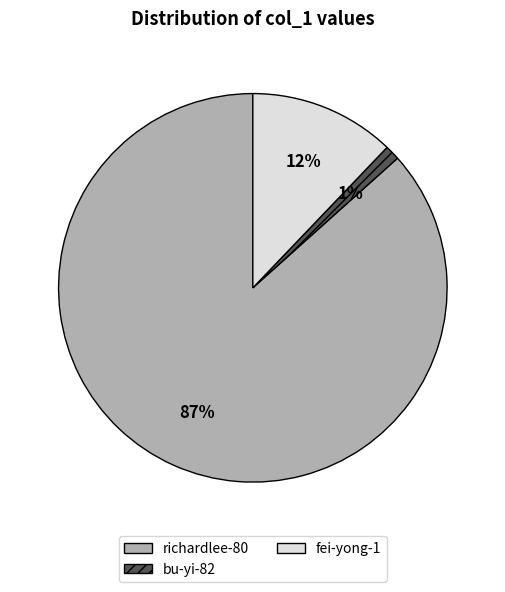

To the nearest percent, what percentage of the pie is richardlee-80?

87%